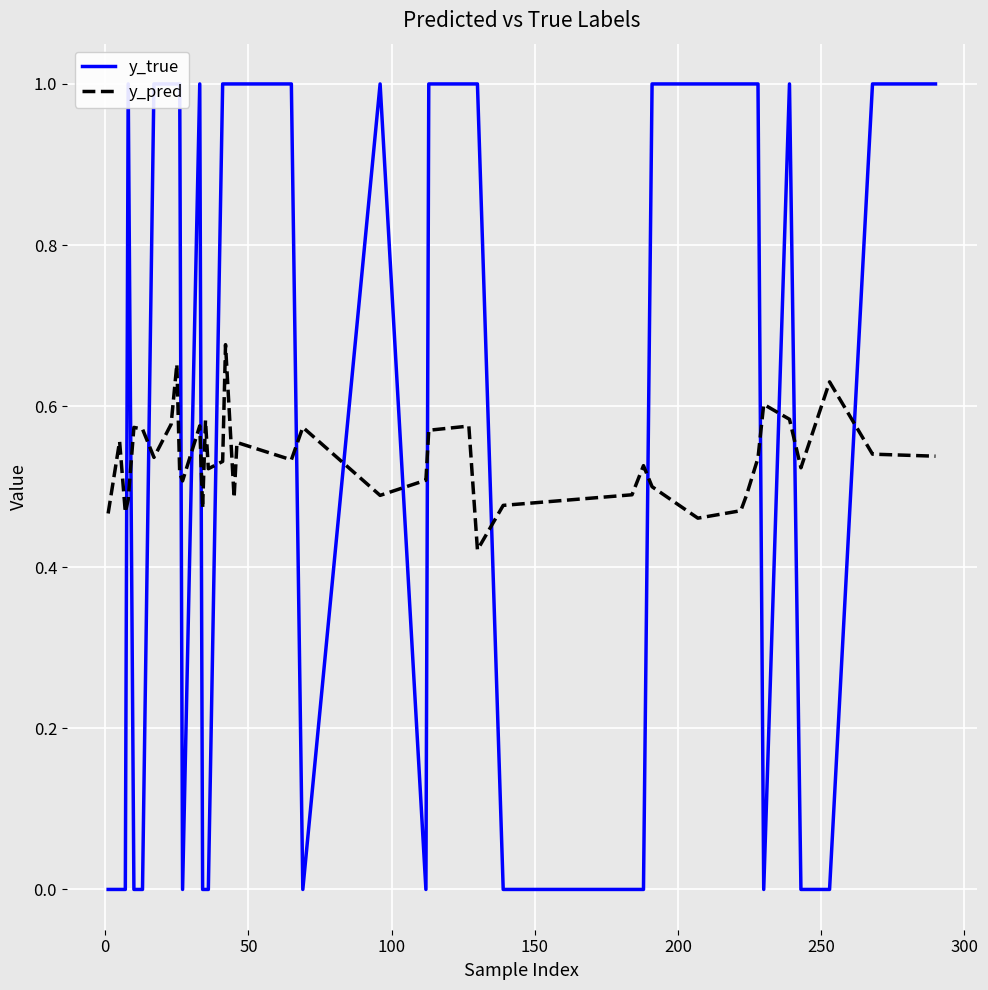

True or false: y_pred and y_true intersect in this chart.

True